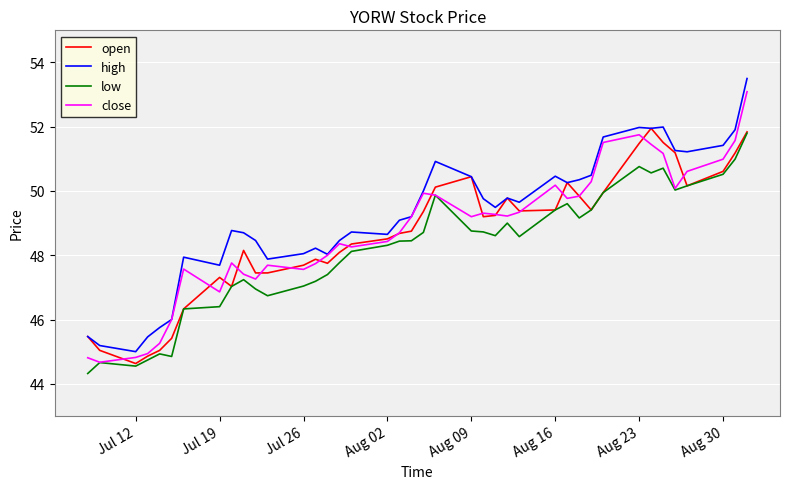

Which series has the largest total across all categories?

high